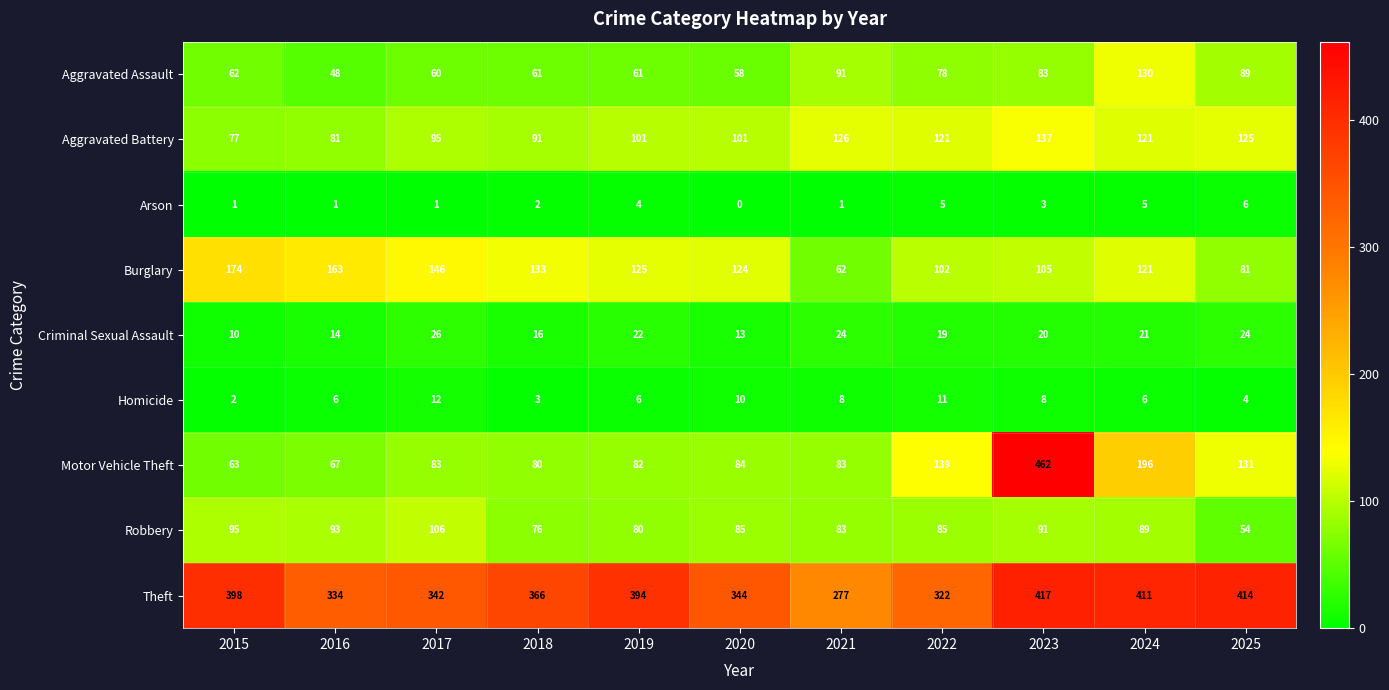

What is the sum of all Burglary values?

1336